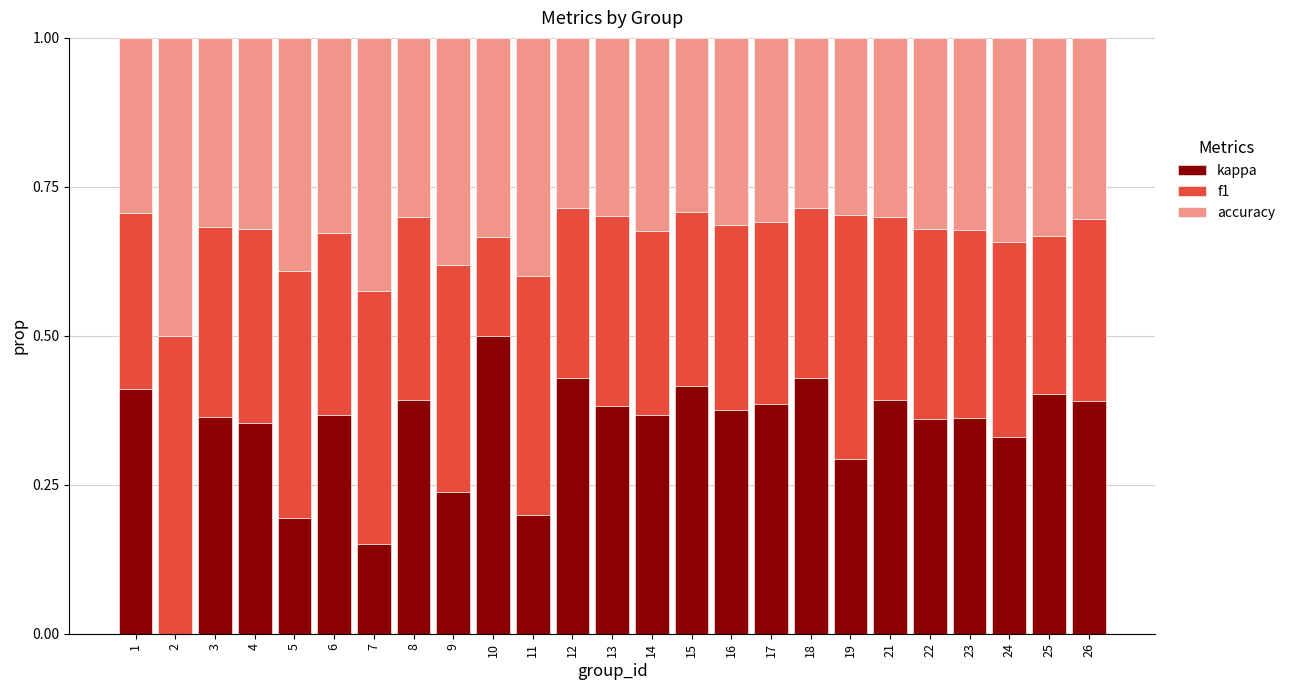

What is the total value across all series at 1?

1.0